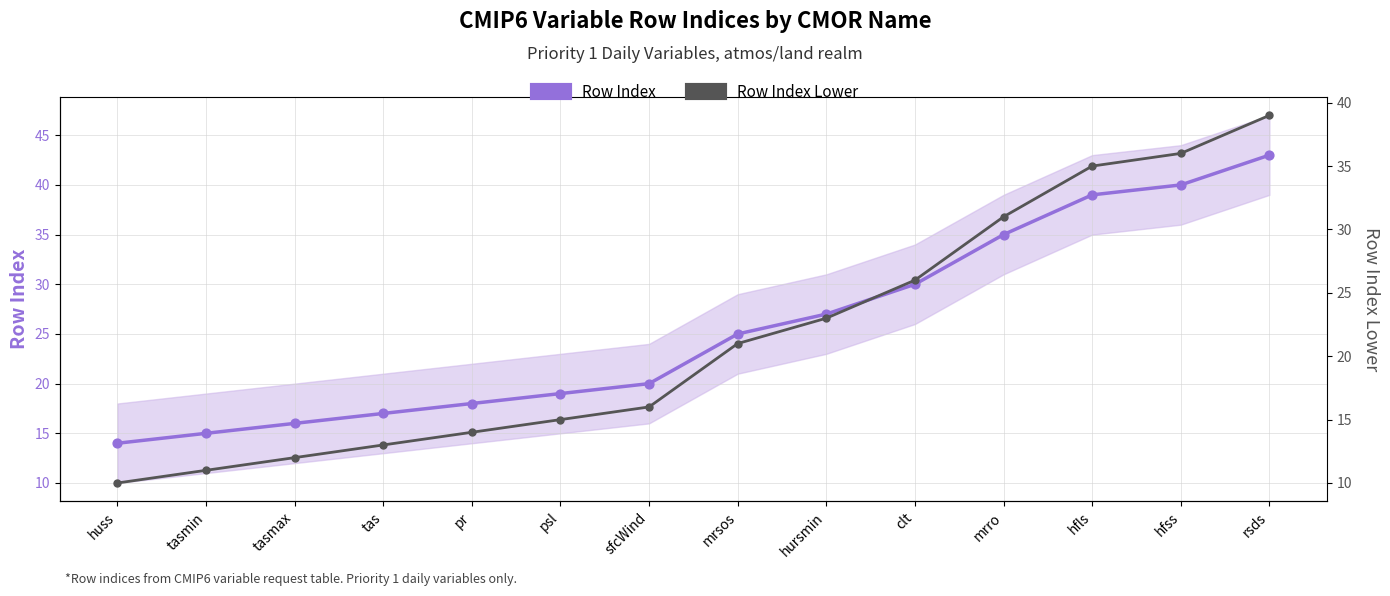

What is the total value across all series at rsds?

82